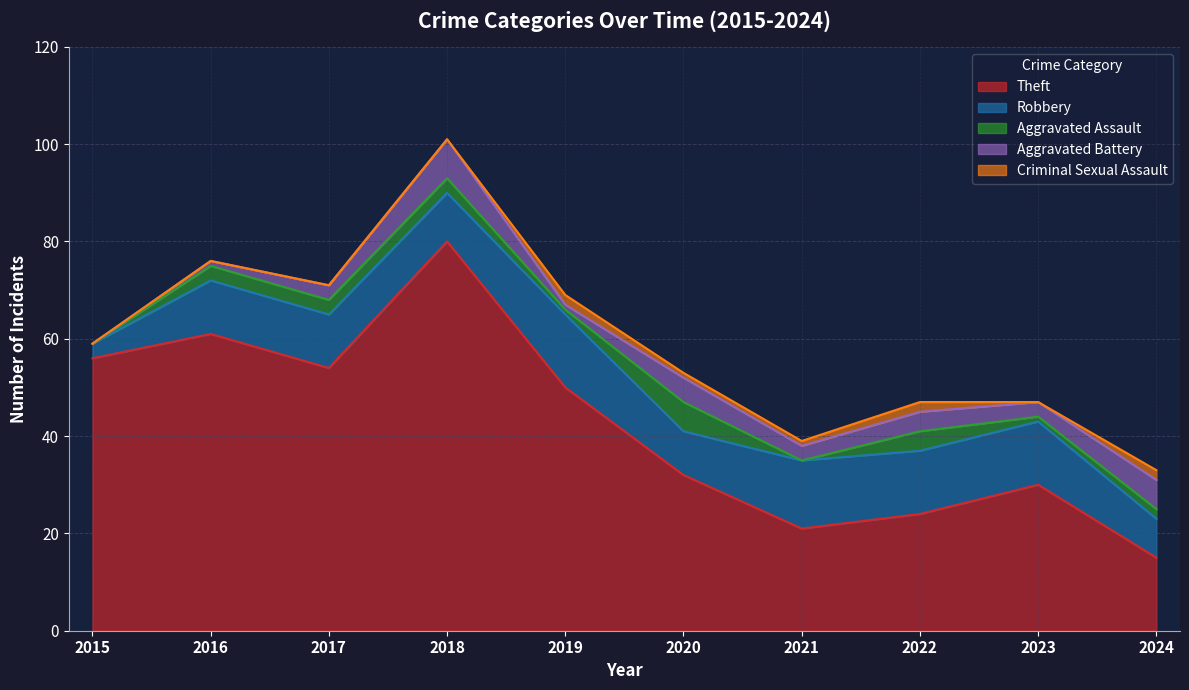

Where is Aggravated Assault nearest to the value 3?

2016